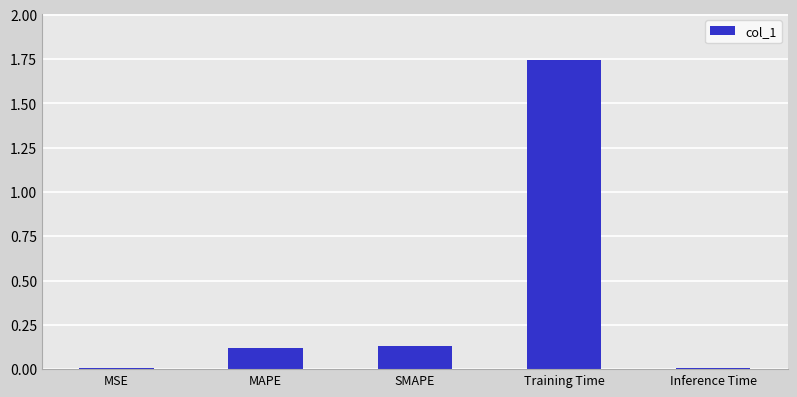

Which label corresponds to the largest value in the chart?

Training Time